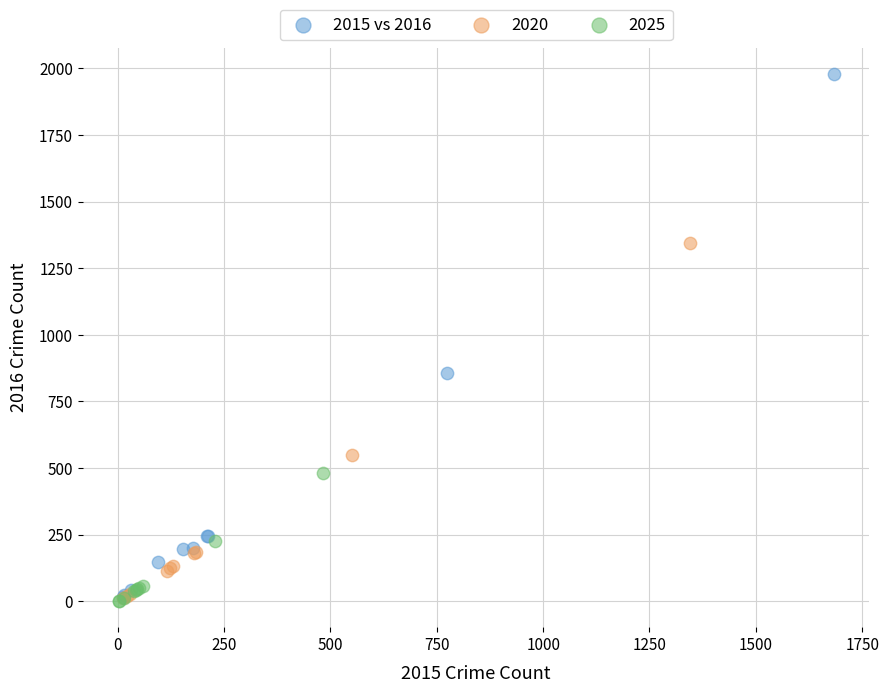

Which series reaches the maximum Y coordinate?

2015 vs 2016